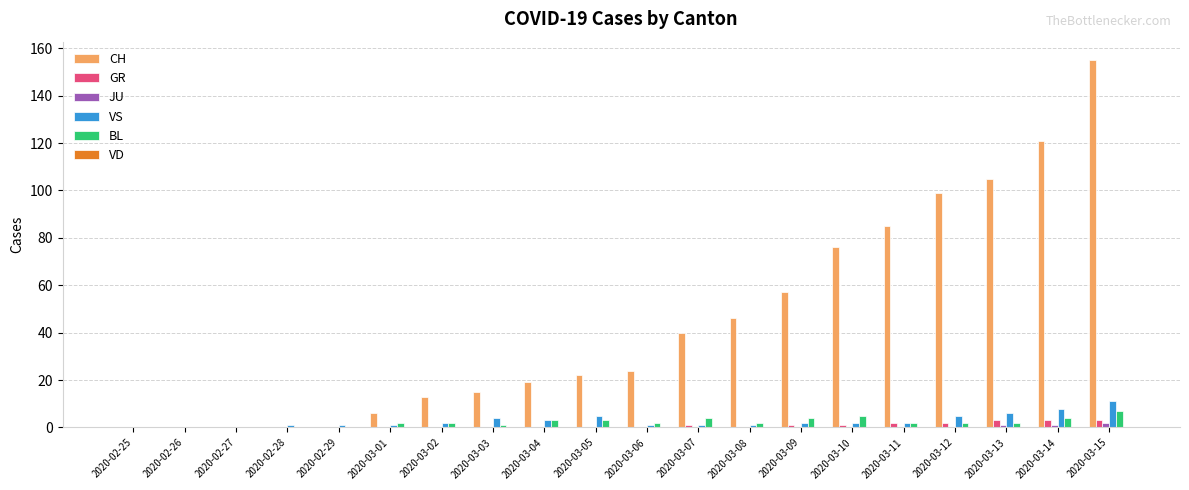

Is it true that VS equals 6 at 2020-03-13?

True